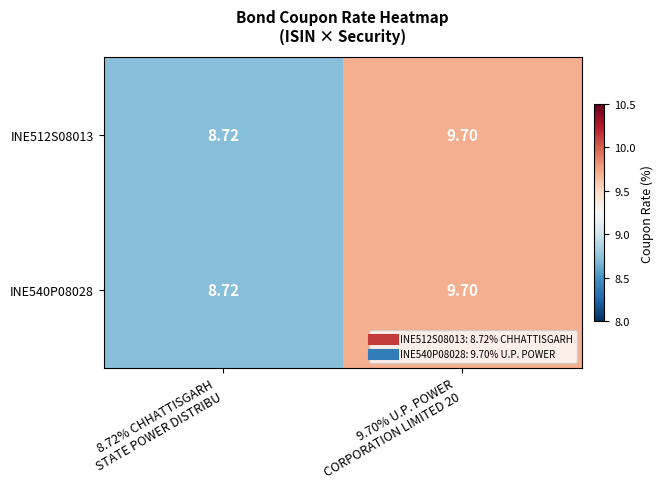

Rank the series at 8.72% CHHATTISGARH STATE POWER DISTRIBU from lowest to highest value.

INE512S08013, INE540P08028